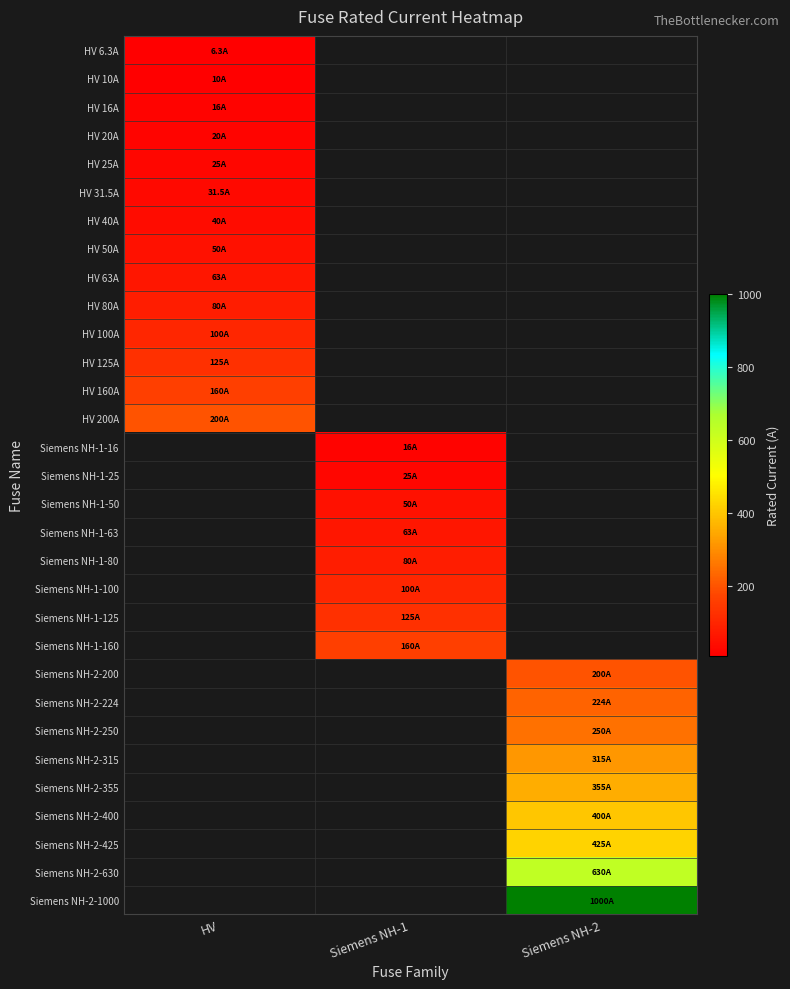

Which has a higher value, Siemens NH-2 or HV?

HV